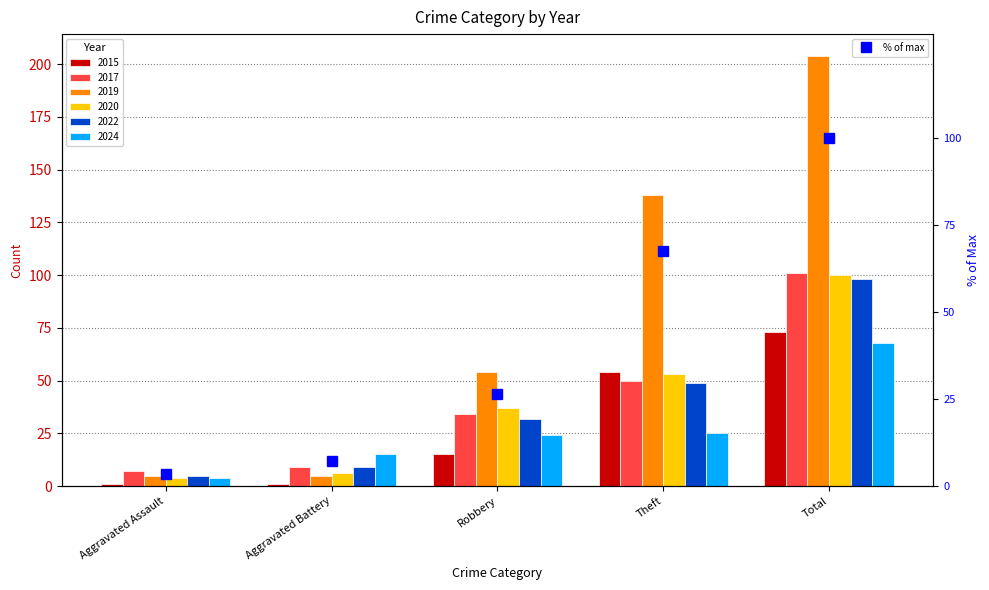

Is it true that the value at Theft is 67.6?

True